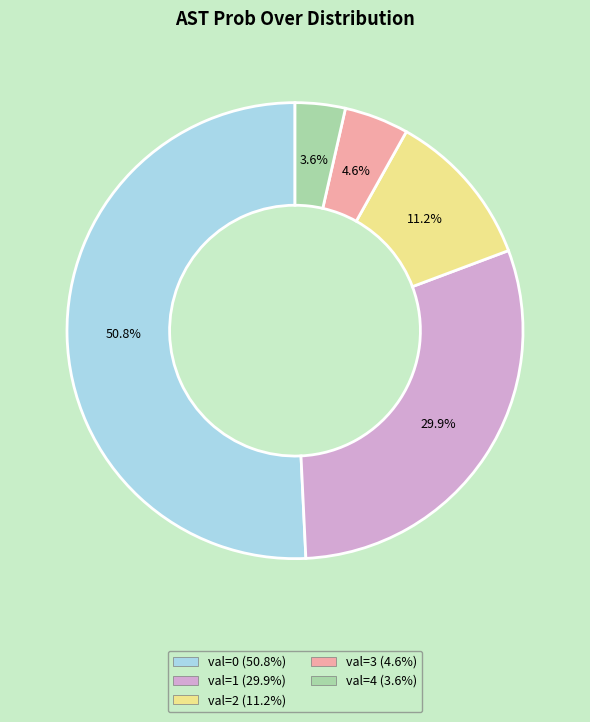

Is there any slice that represents more than half of the pie?

Yes